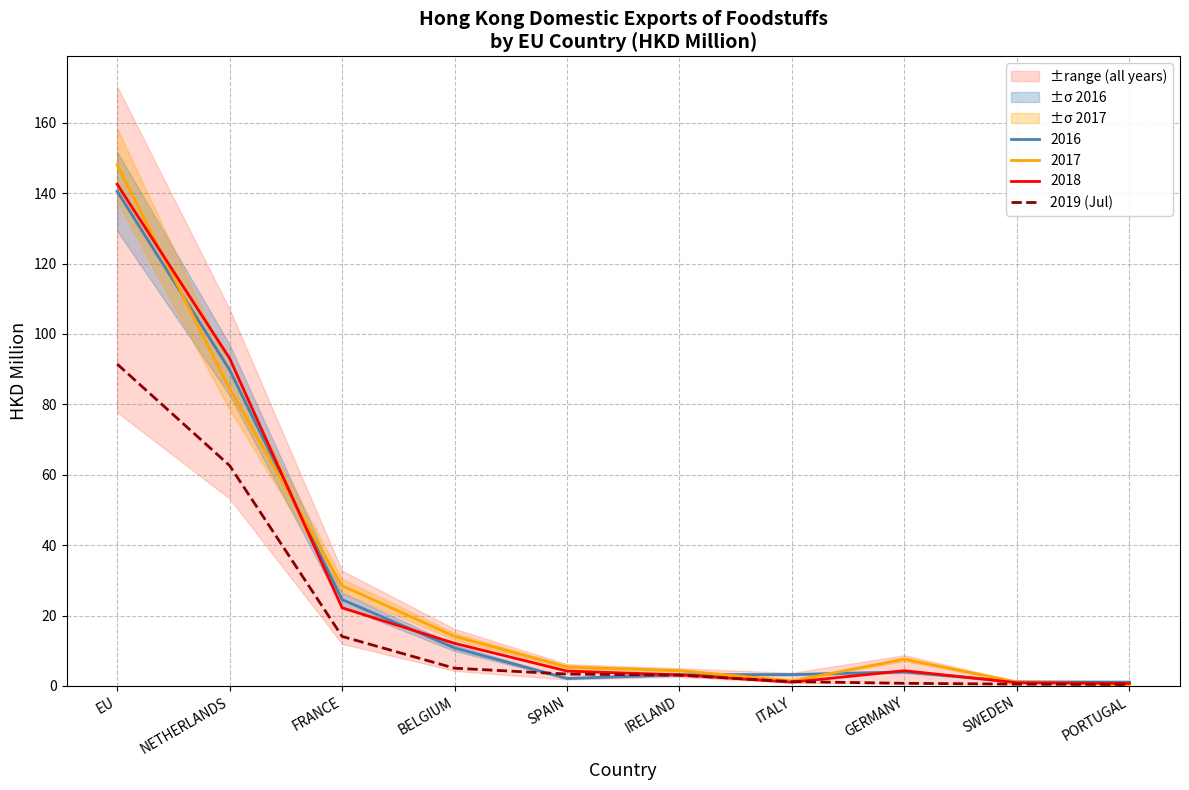

Where does the data first go above 3?

EU